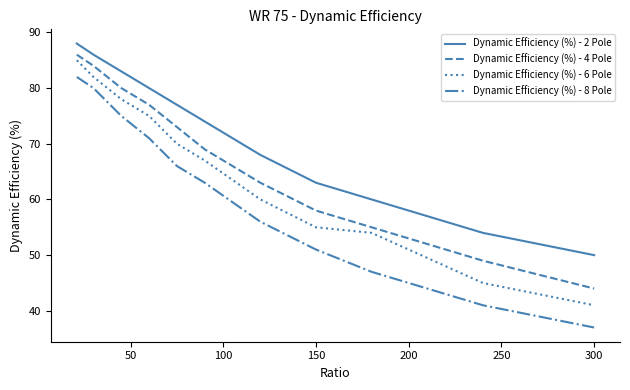

True or false: Dynamic Efficiency (%) - 8 Pole has more than 0 points higher than both neighbors.

False